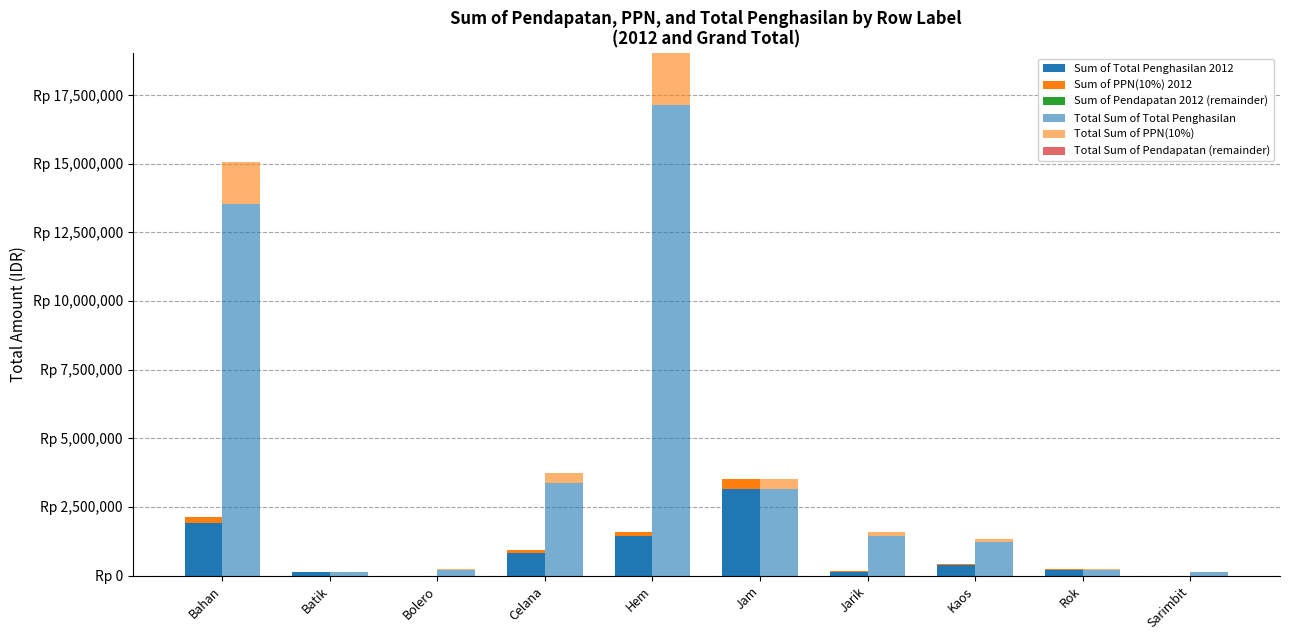

How many categories are shown in the chart?

10